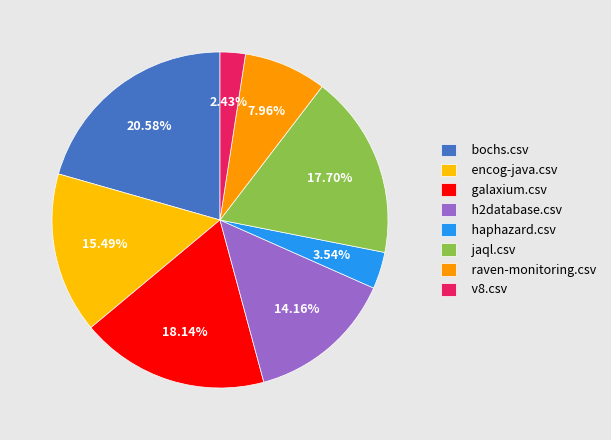

Do haphazard.csv and raven-monitoring.csv together represent more than half of the pie?

No